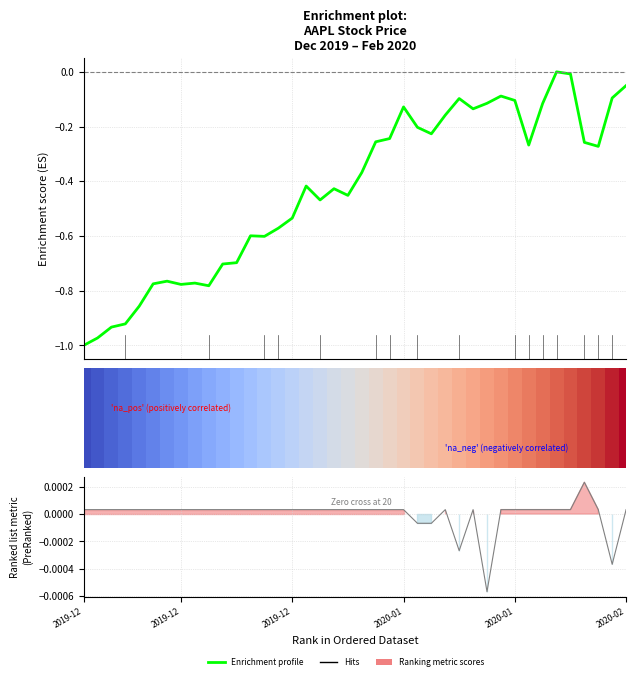

Where is Enrichment profile nearest to the value 0?

34